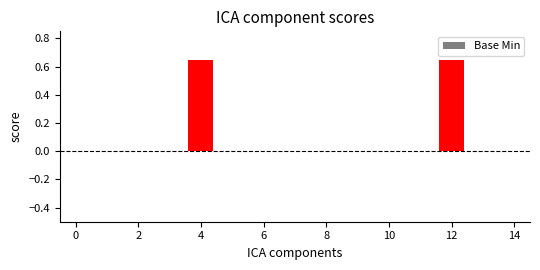

What is the sum of all values?

1.3